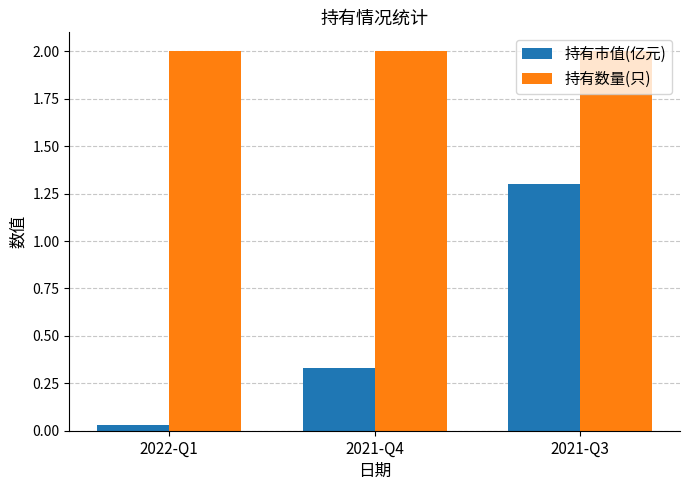

Rank the series at 2021-Q3 from lowest to highest value.

持有市值(亿元), 持有数量(只)